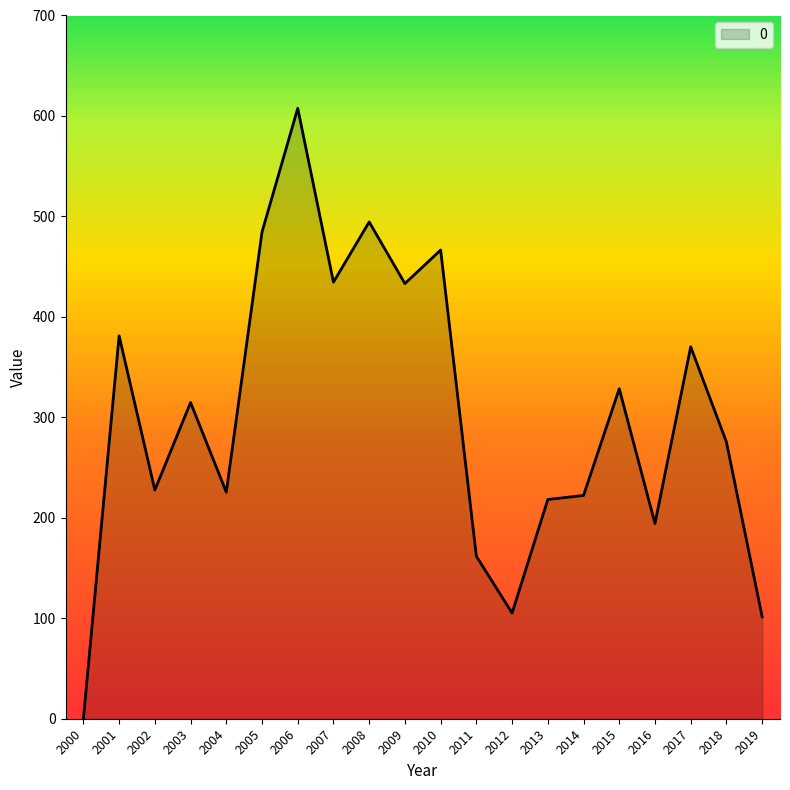

What is the sum of all values?

6047.4